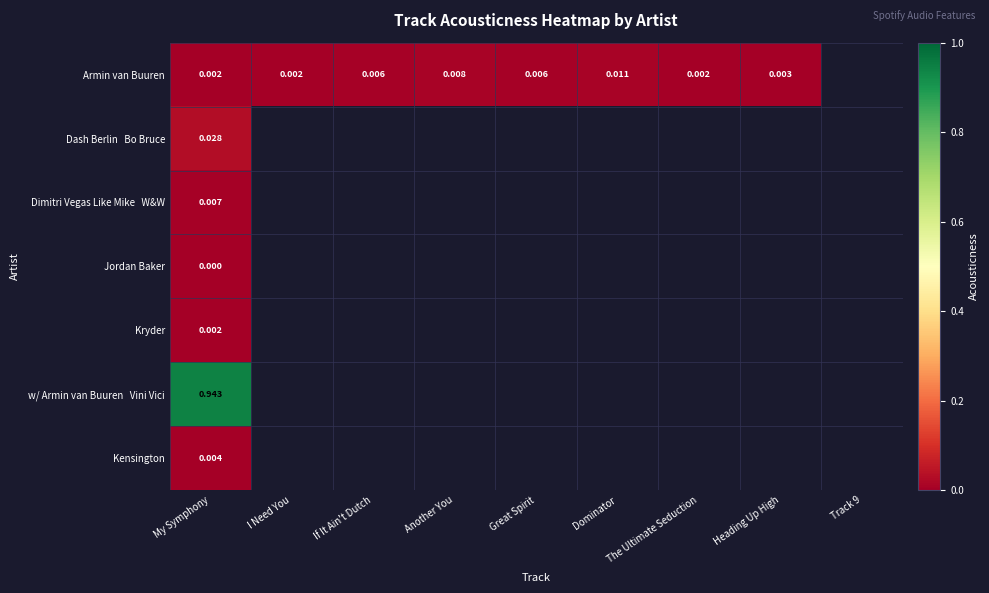

At which label is w/ Armin van Buuren Vini Vici closest to 0?

My Symphony